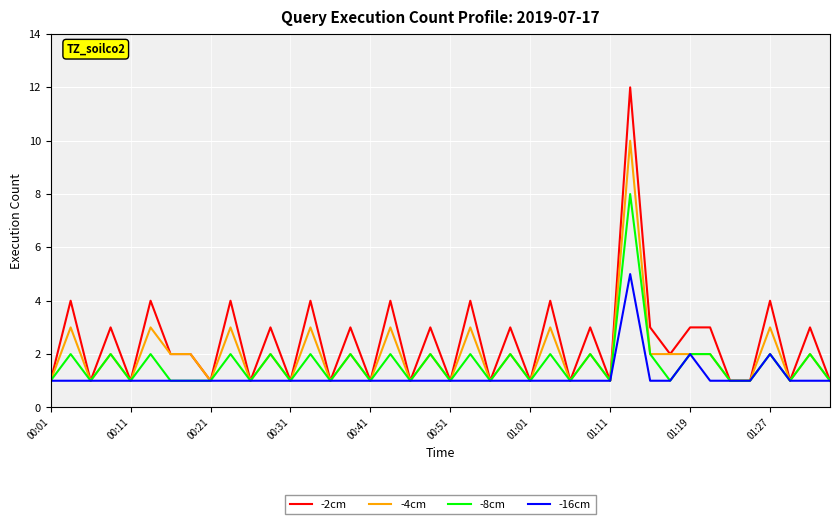

Which series has the largest range (max minus min)?

-2cm